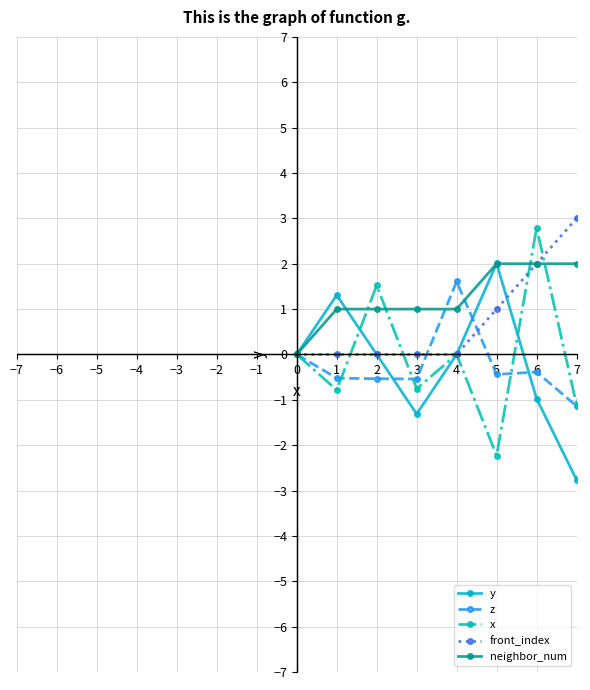

Count the number of categories in the chart.

9